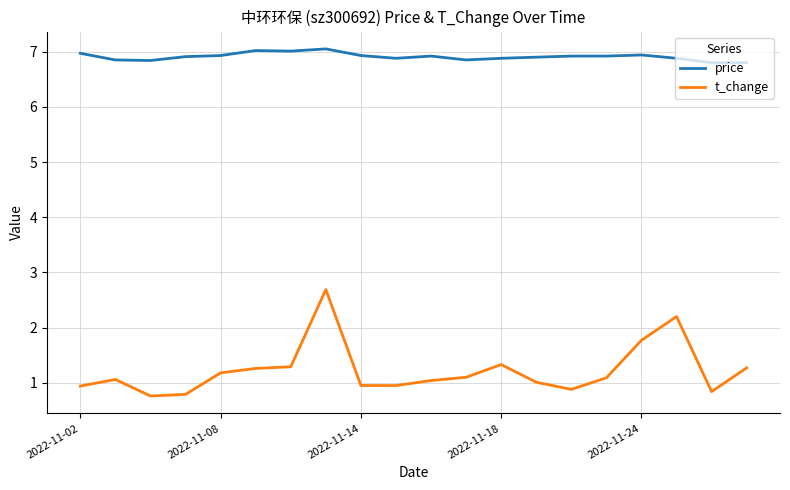

At how many categories does at least one series exceed 3?

20